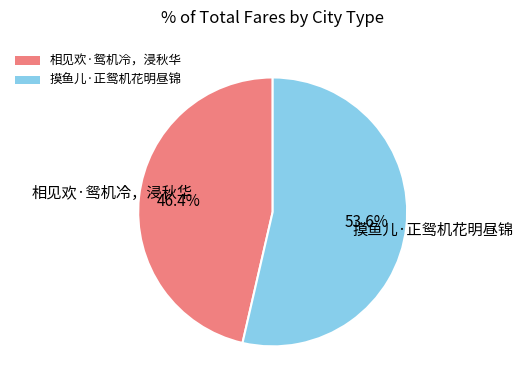

How many segments does this pie chart have?

2